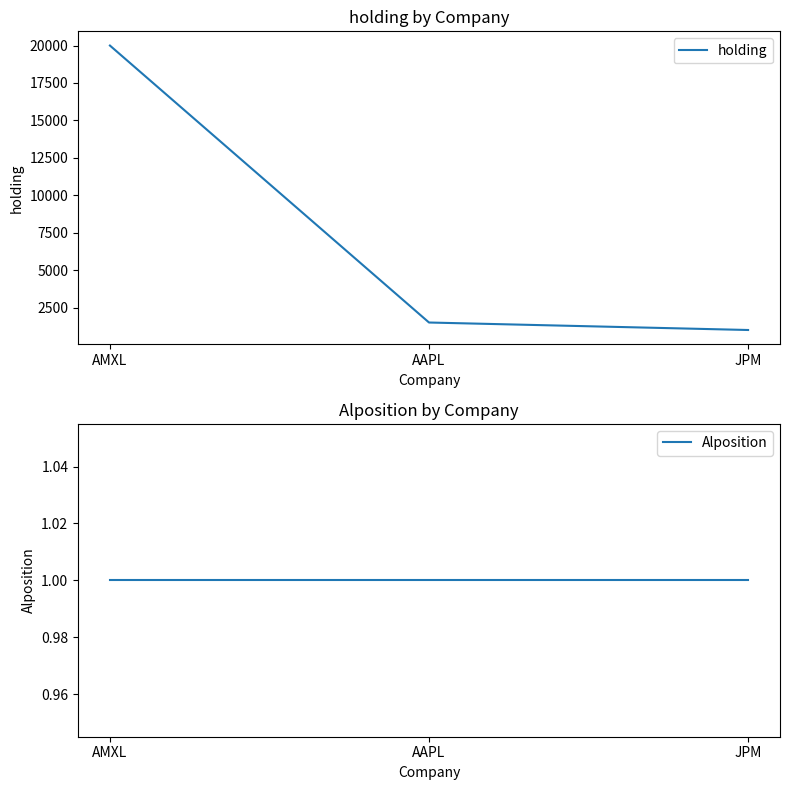

What is the highest value of the holding series?

20000